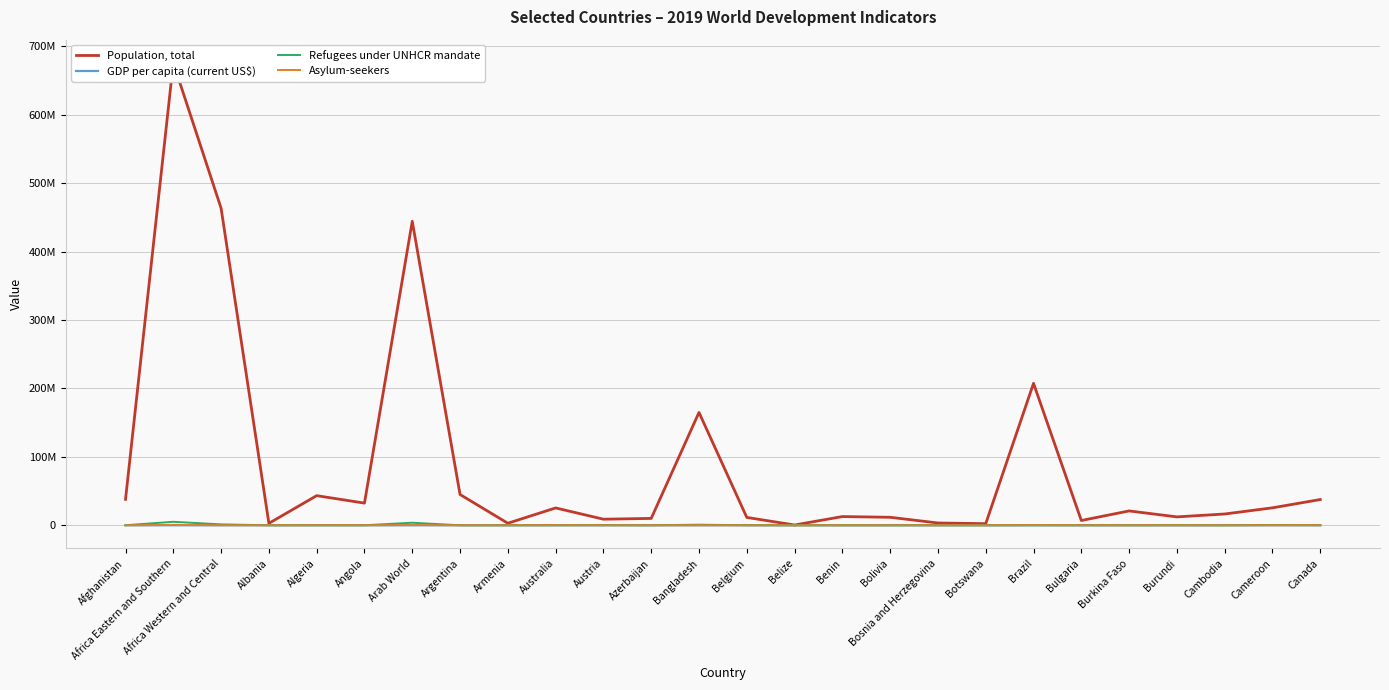

Is the value of Population, total at Cambodia greater than the value of Refugees under UNHCR mandate at Belgium?

Yes